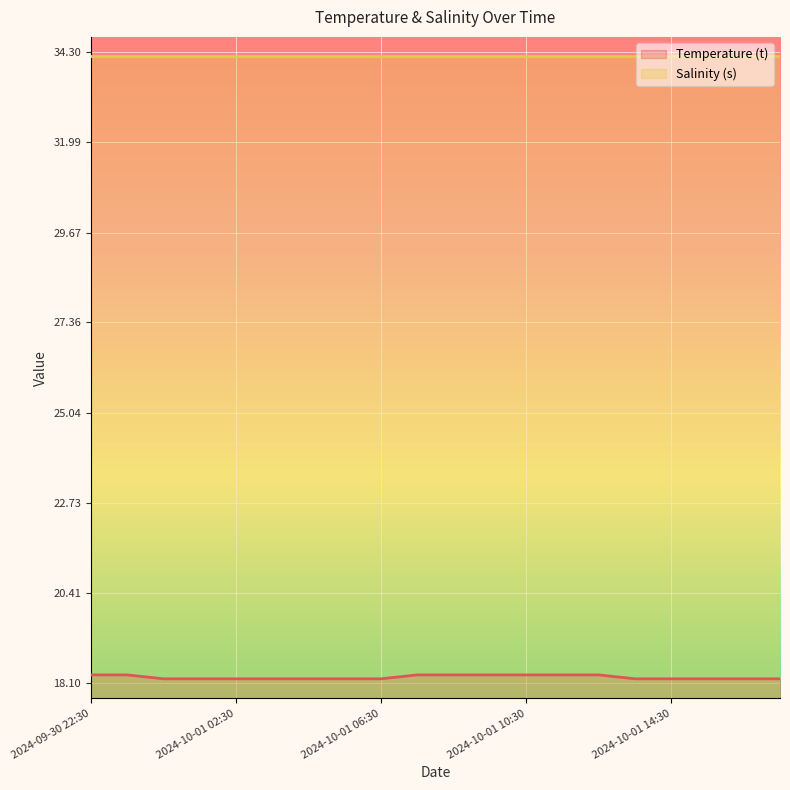

How many lines are shown in the chart?

2